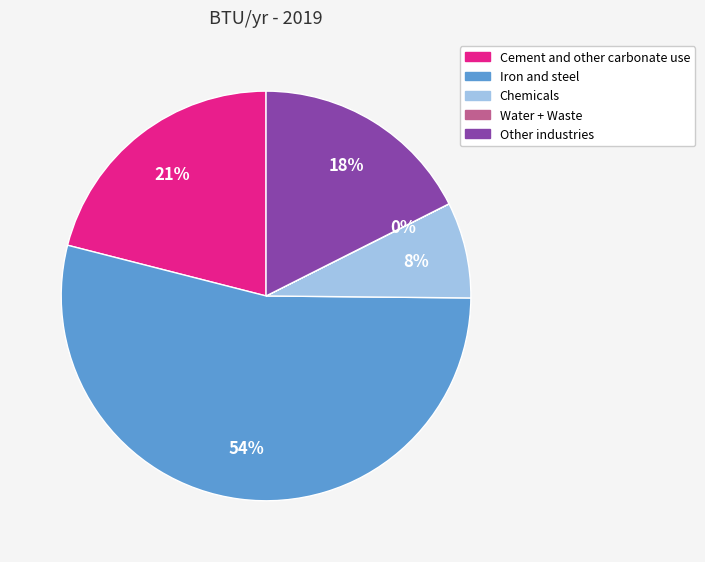

What is the largest slice in the pie chart?

Iron and steel